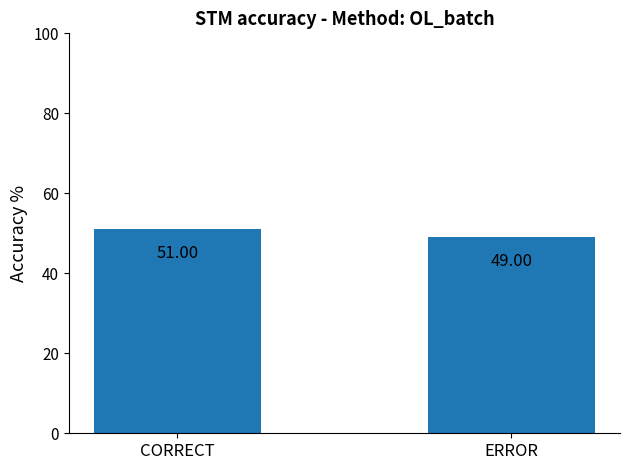

What is the smallest value displayed?

49.0